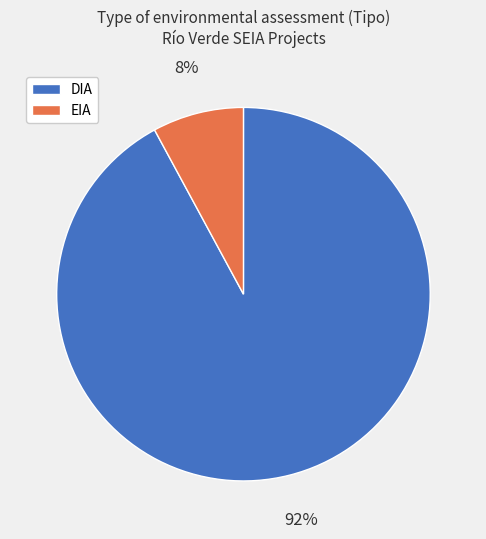

Is the sum of DIA and EIA greater than half?

Yes